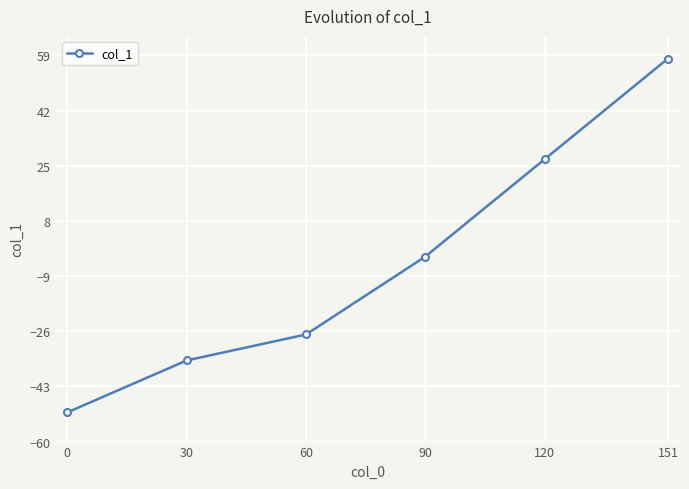

What is the difference between the values at 151 and 90?

61